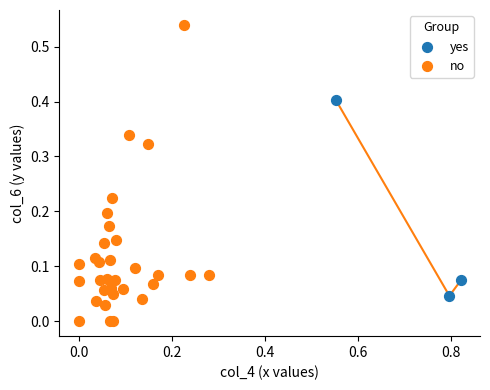

Which series reaches the minimum Y coordinate?

no